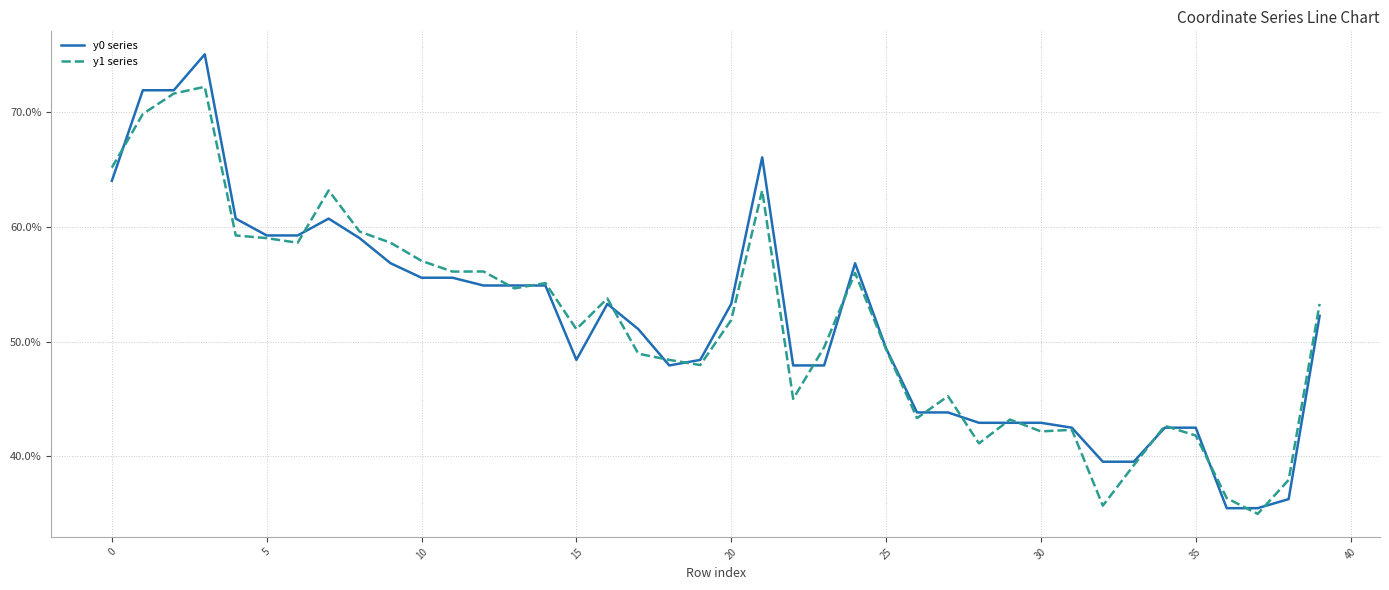

Is this an area chart (filled region under the line)?

No